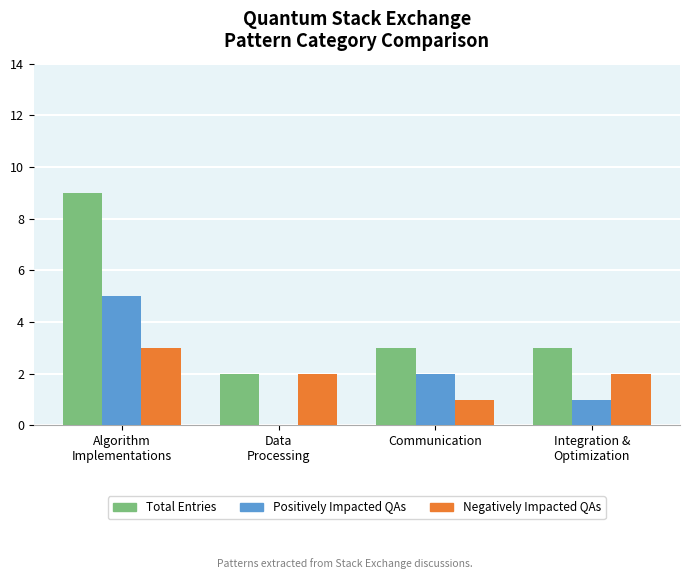

Which series has the largest range (max minus min)?

Total Entries